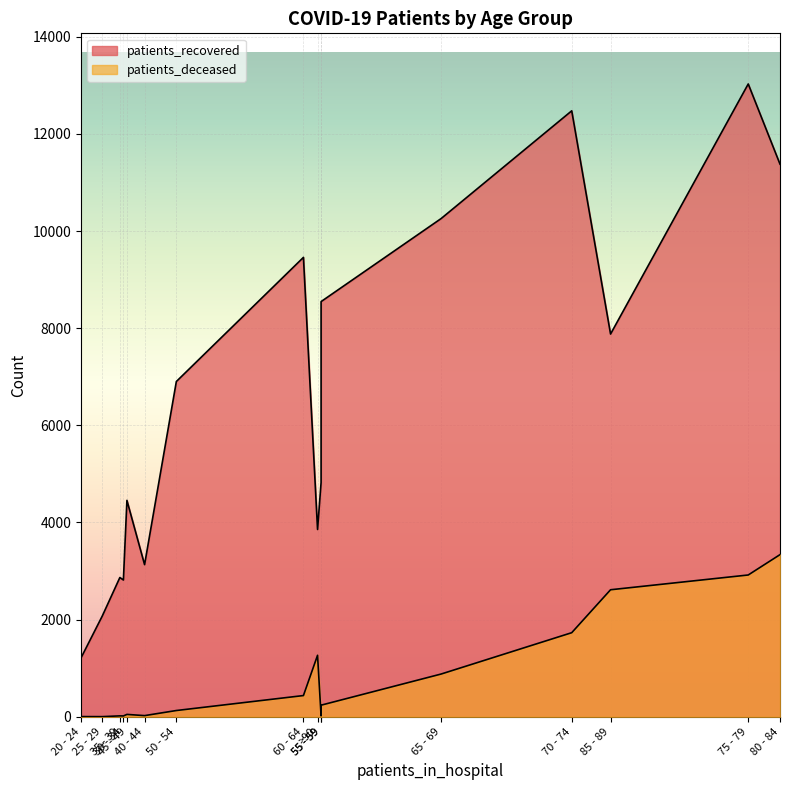

Which series has the largest range (max minus min)?

patients_recovered